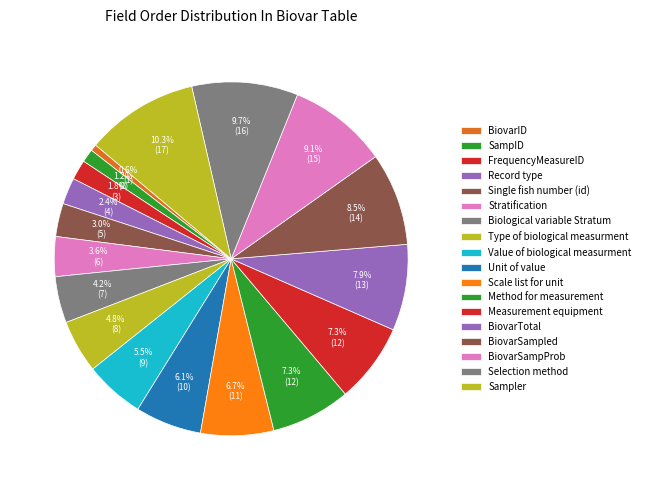

To the nearest percent, what percentage of the pie is Method for measurement?

7%